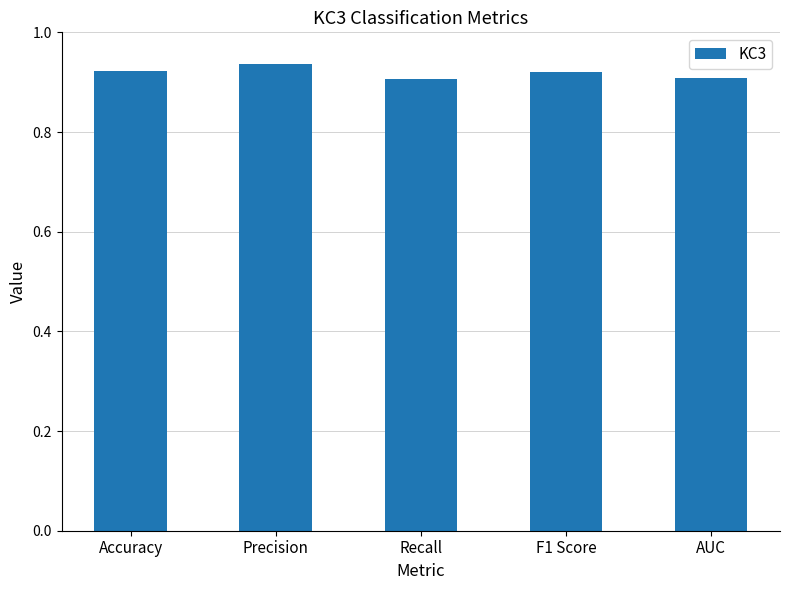

Is it true that the value at Accuracy is 1.2?

False